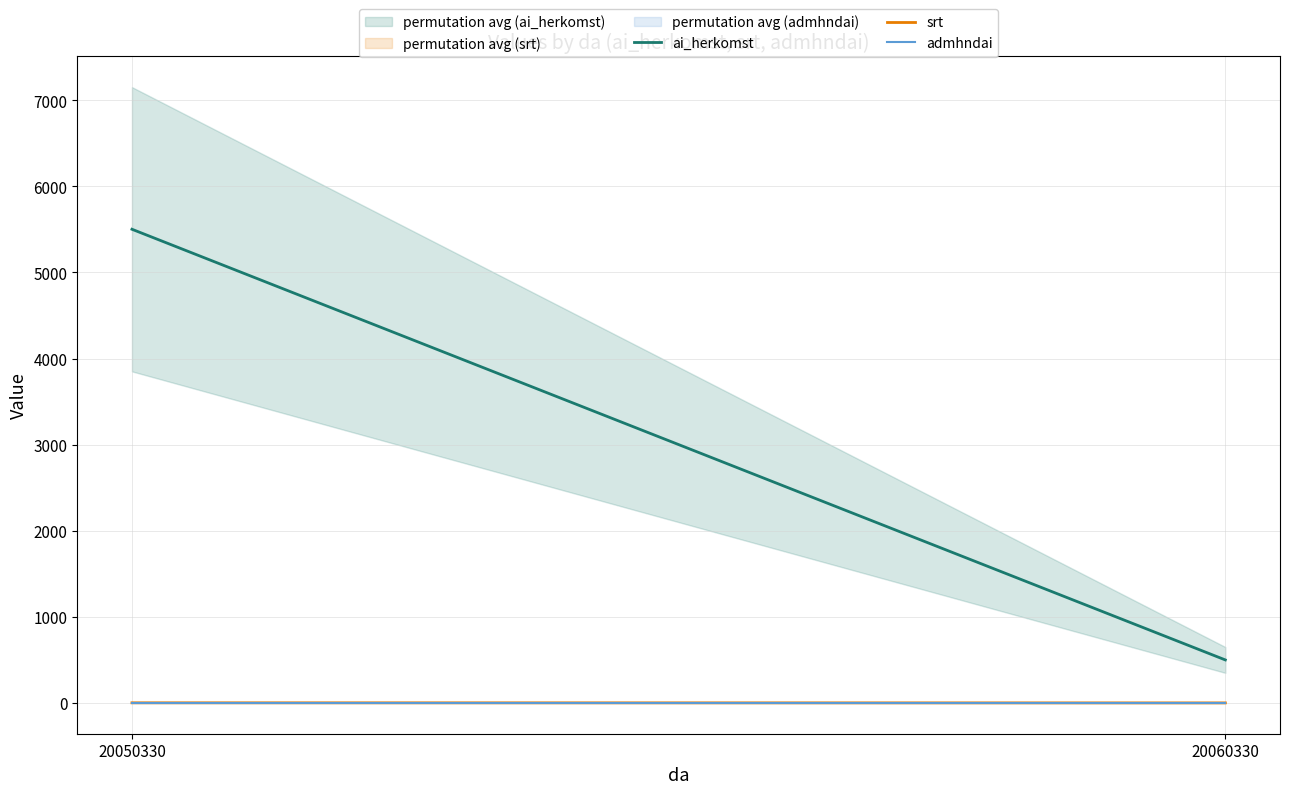

Between 20050330 and 20060330, which is larger?

20050330